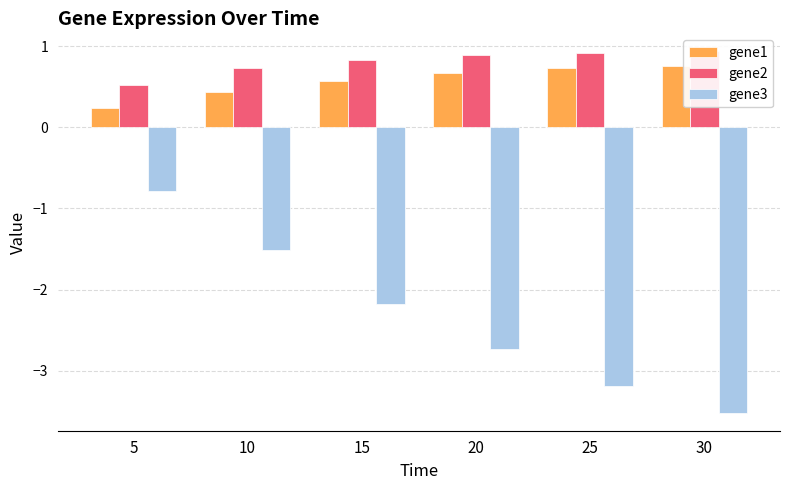

Which label corresponds to the largest value in the chart?

30